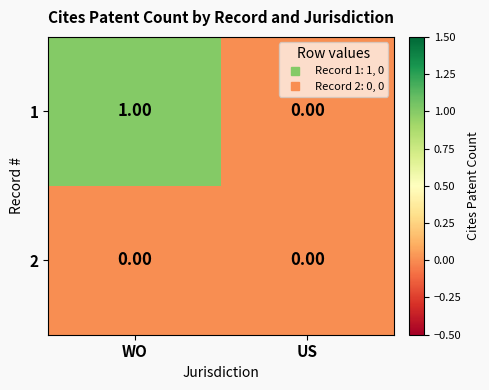

At which category is the sum across all series the highest?

WO